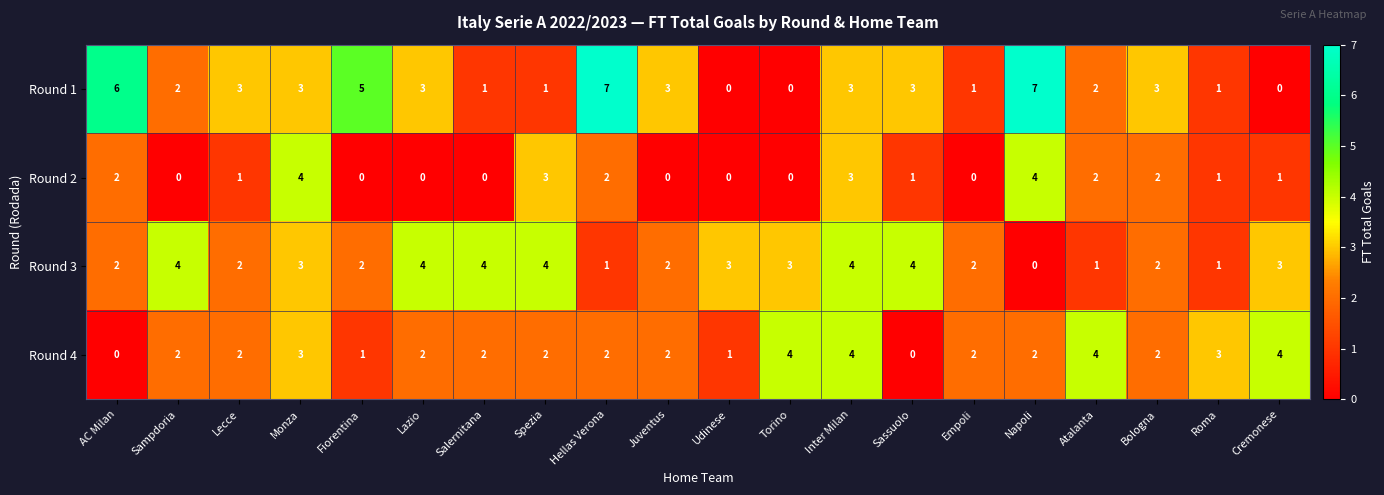

What is the sum of all Round 4 values?

44